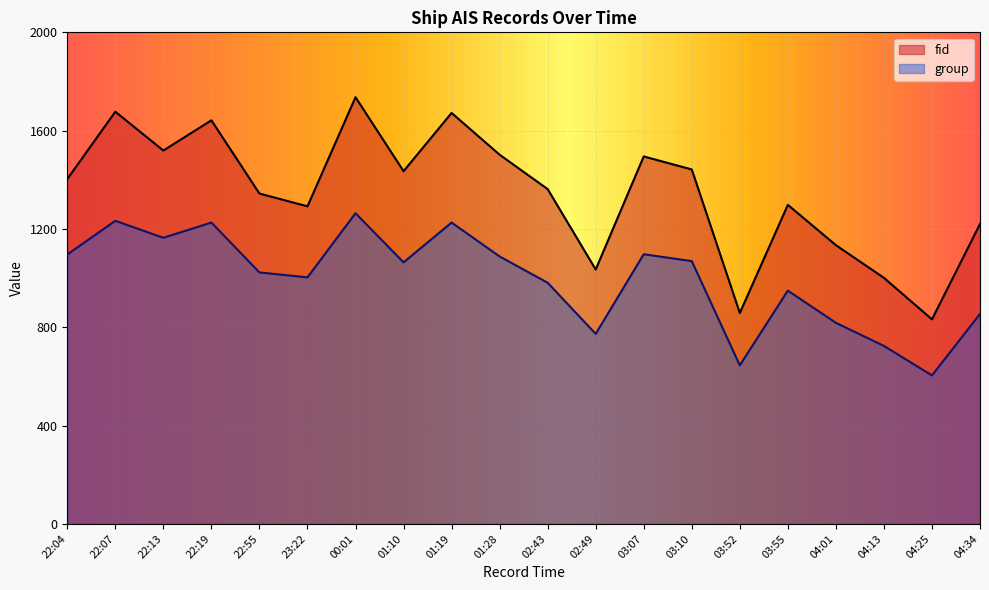

Rank the series by their maximum value, from highest to lowest.

fid, group